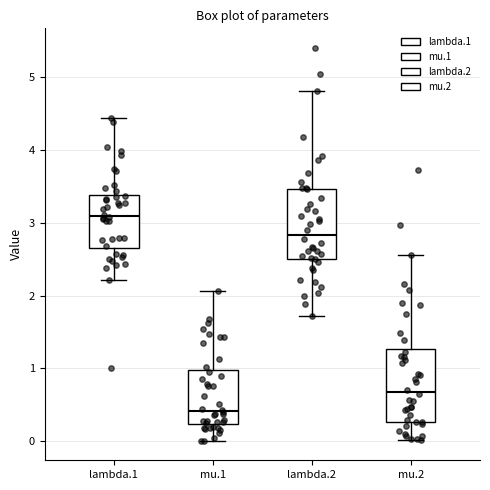

Which box has the highest median line?

lambda.1